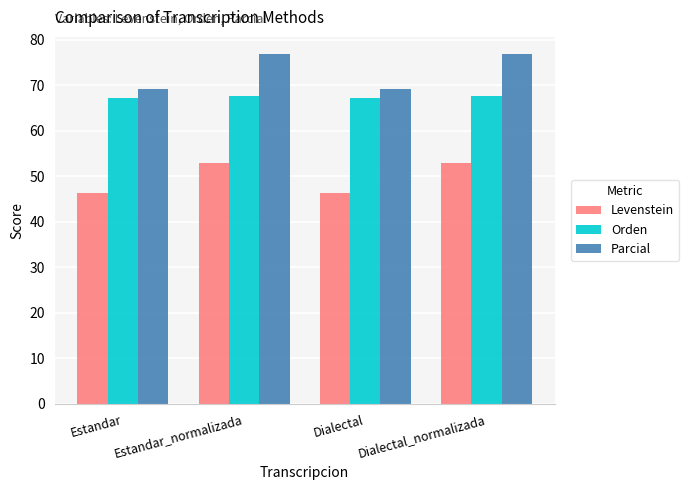

Rank the series by their maximum value, from highest to lowest.

Parcial, Orden, Levenstein